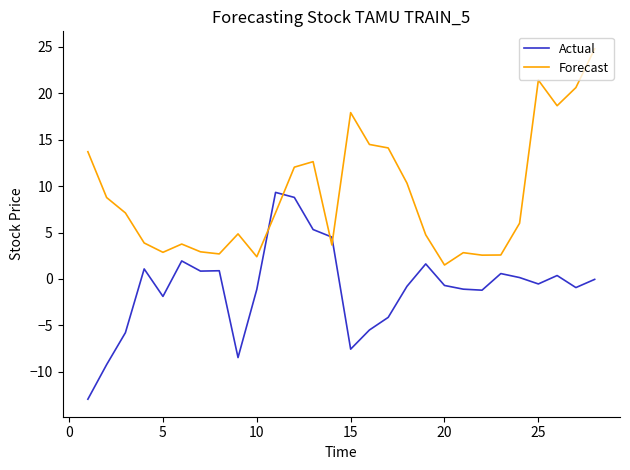

True or false: Actual and Forecast intersect in this chart.

True